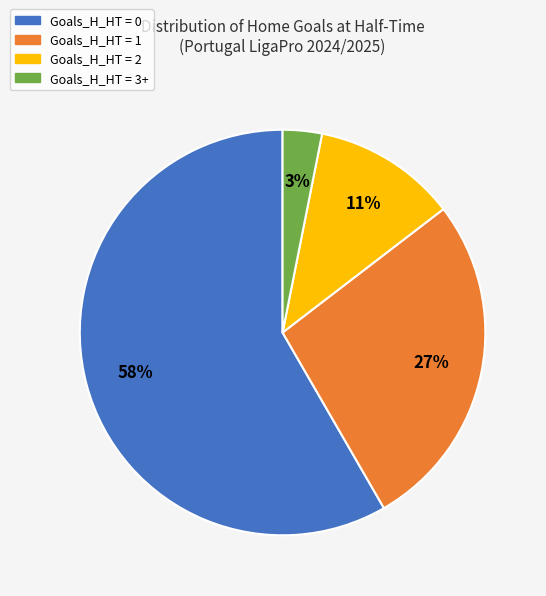

Rank the categories by value from lowest to highest.

Goals_H_HT = 3+, Goals_H_HT = 2, Goals_H_HT = 1, Goals_H_HT = 0